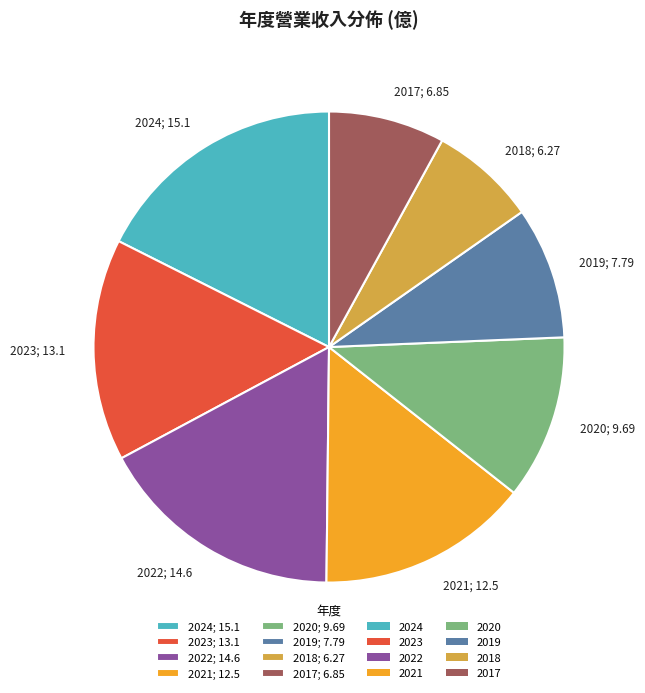

Does 2020; 9.69 account for over 50% of the chart?

No